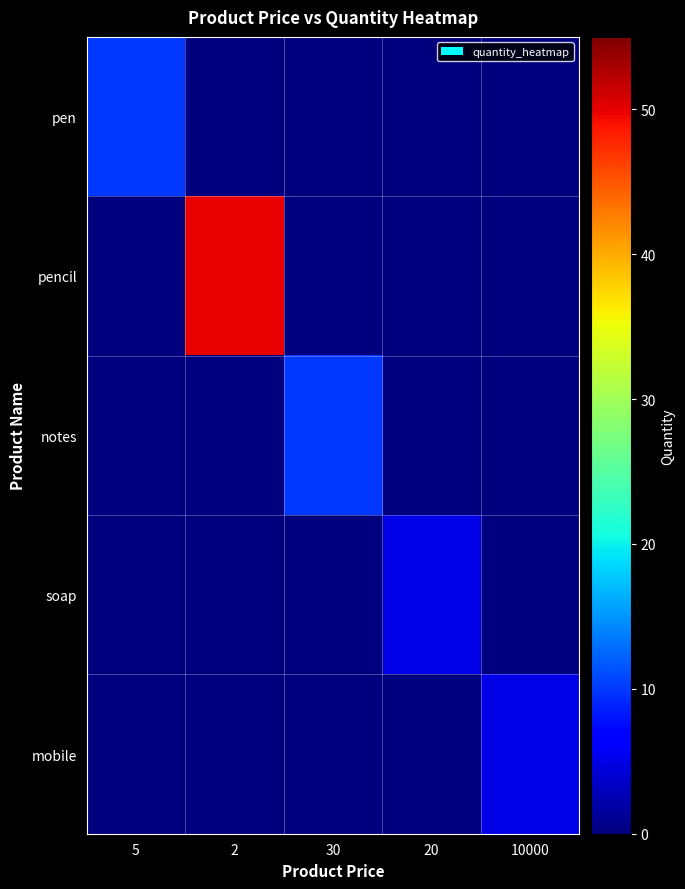

Rank the series by their maximum value, from highest to lowest.

pencil, pen, notes, soap, mobile